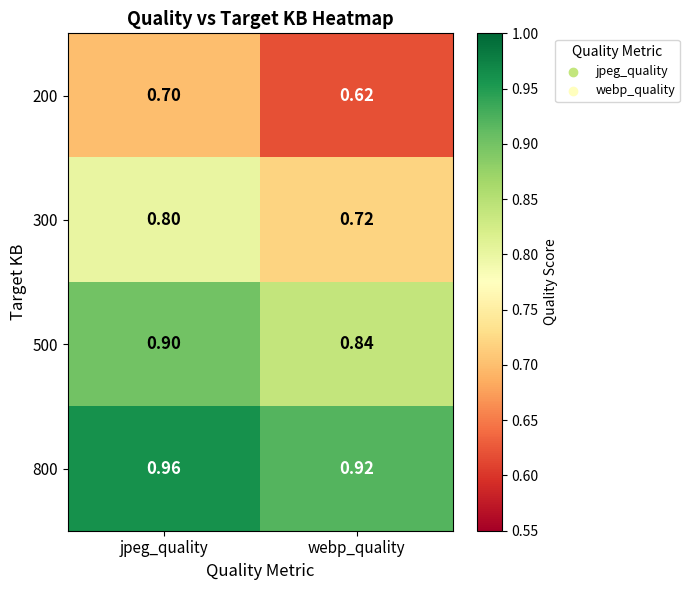

At which category is the sum across all series the highest?

jpeg_quality